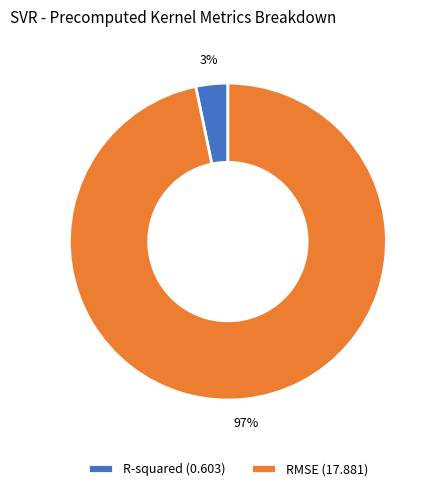

Do RMSE (17.881) and R-squared (0.603) together represent more than half of the pie?

Yes